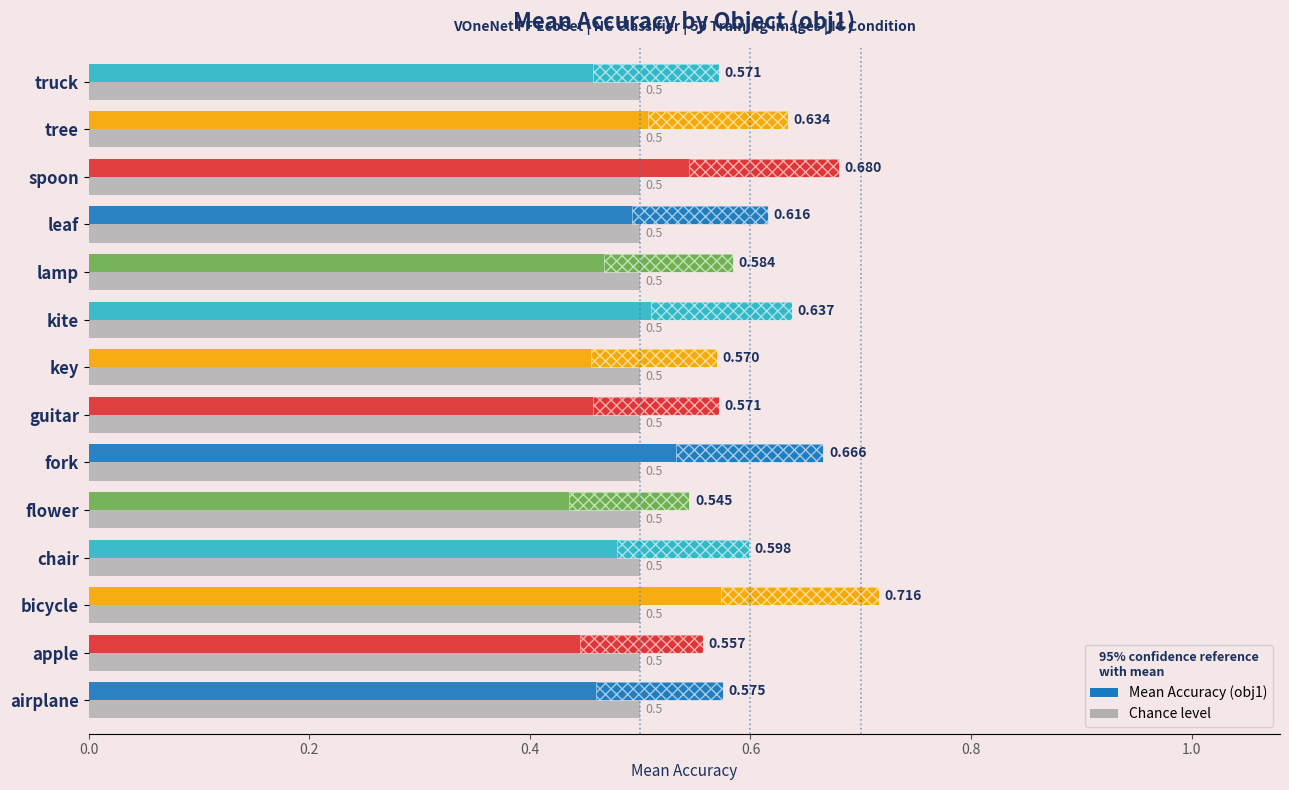

Which series has the widest spread of values?

Mean Accuracy